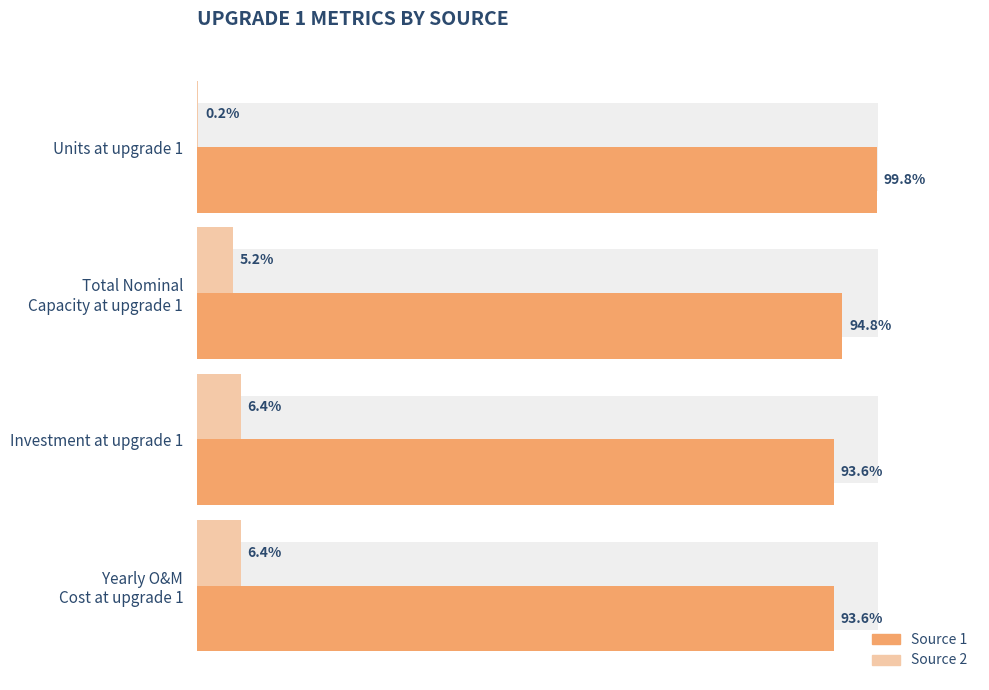

What is the total value across all series at Investment at upgrade 1?

100.0